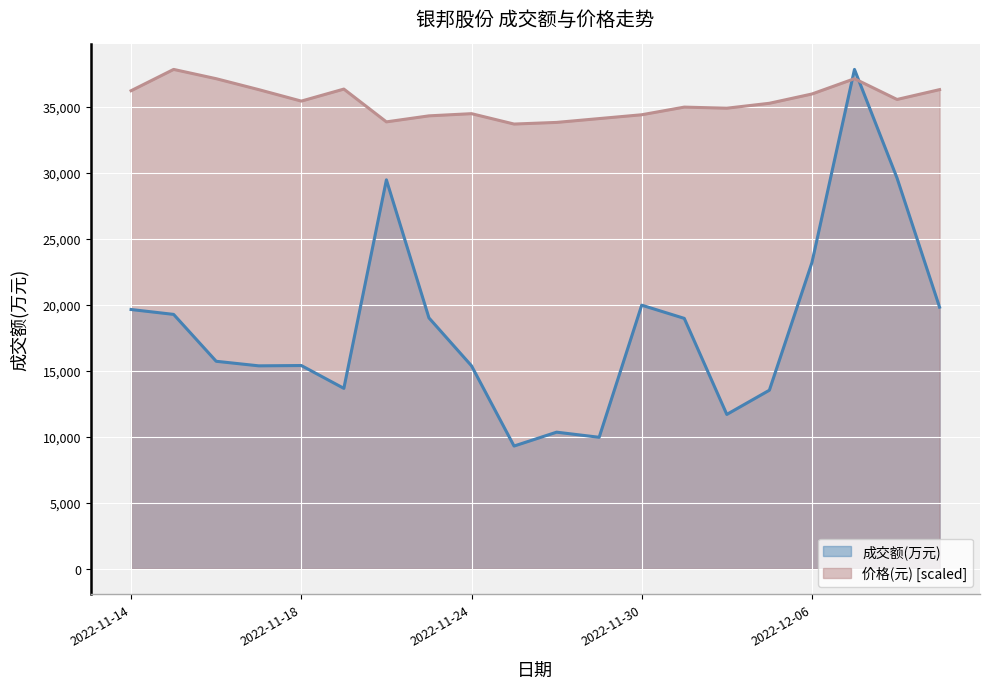

Between 2022-11-16 and 2022-11-30, which series saw the biggest shift?

成交额(万元)